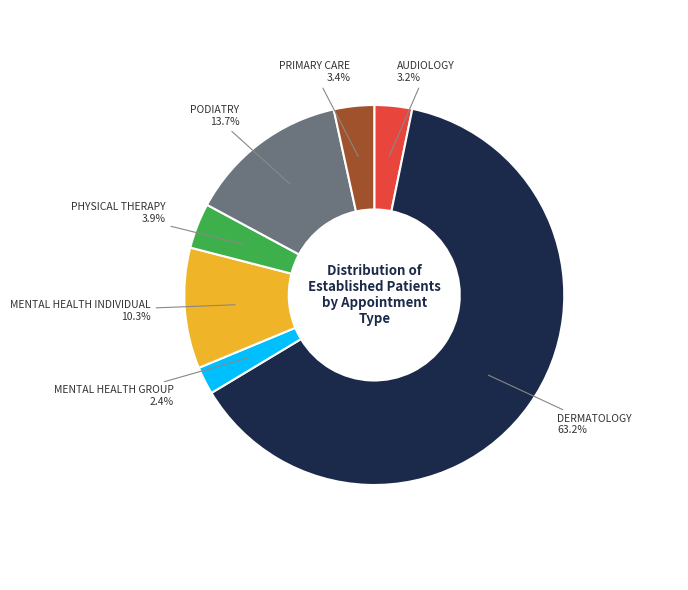

Is there a majority slice in this chart?

Yes